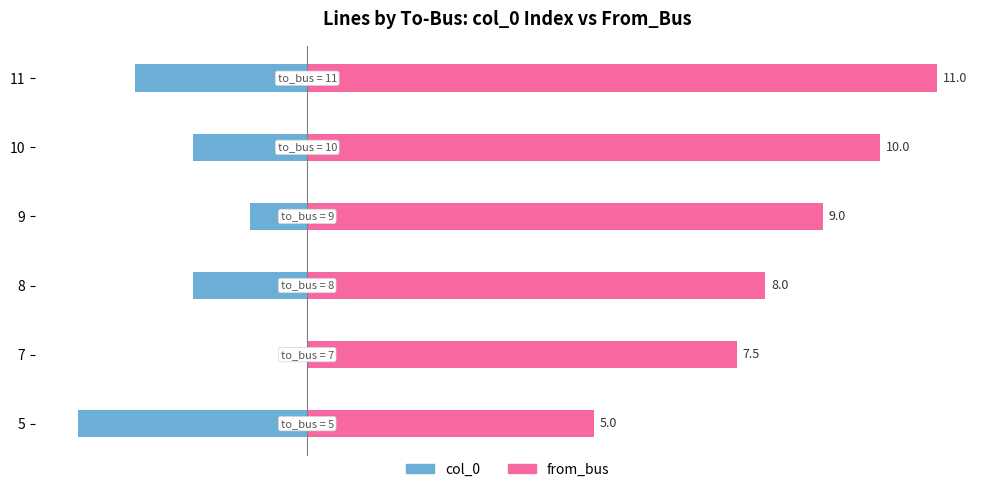

What is the average value of the from_bus series?

8.4